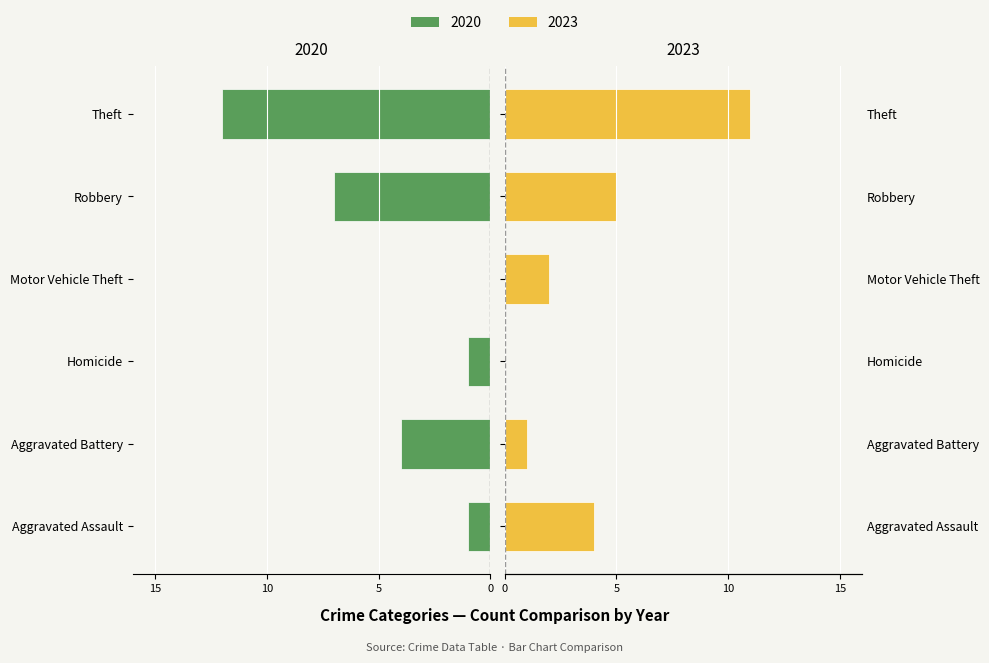

True or false: 2020 has a value of 0 at Motor Vehicle Theft.

True